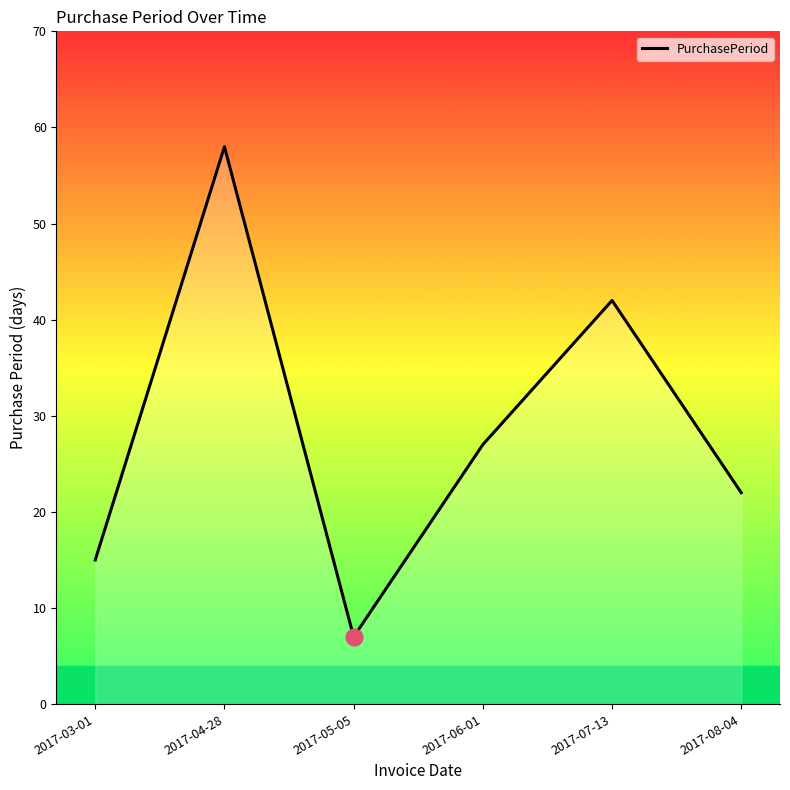

What position from the left is 2017-04-28?

2